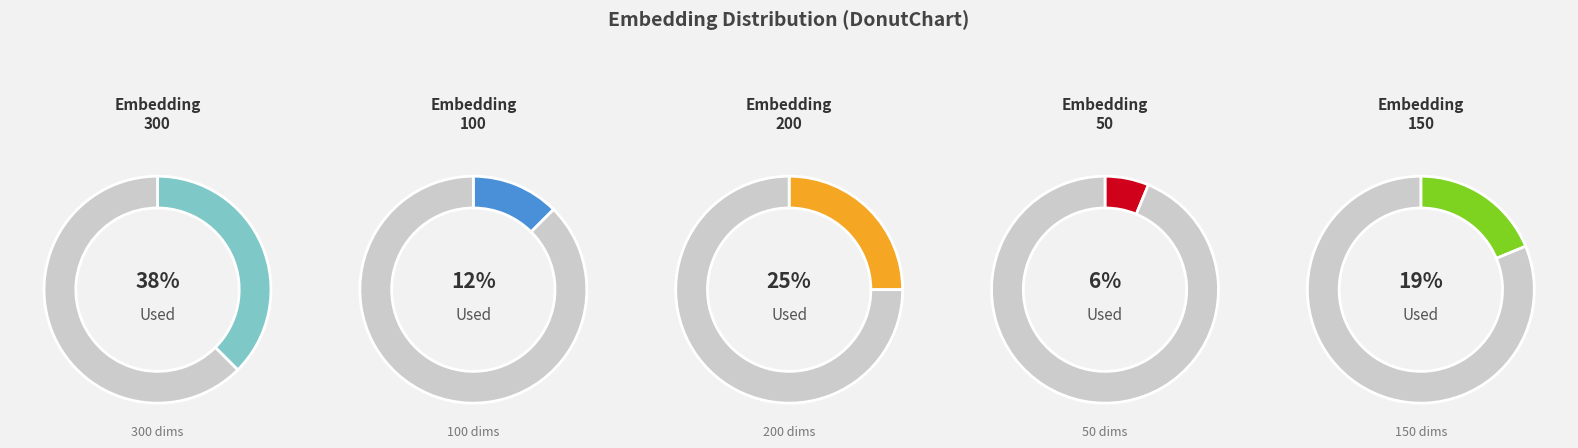

Is 150 the majority of the pie?

No